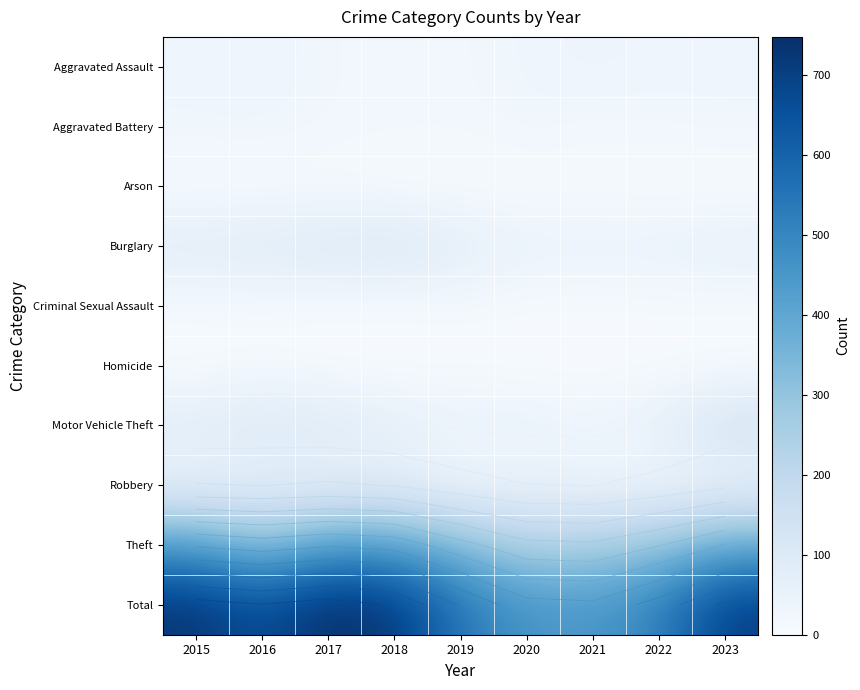

At which category is the sum across all series the highest?

2017